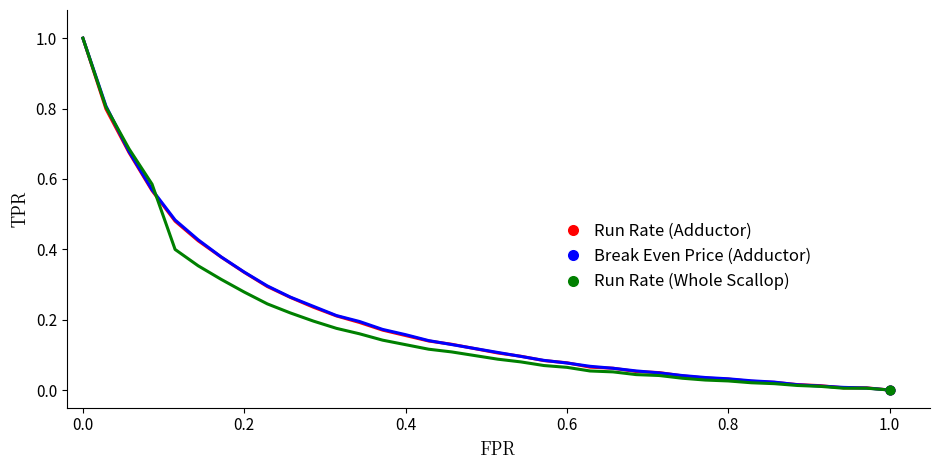

What is the maximum value shown in the chart?

1.0